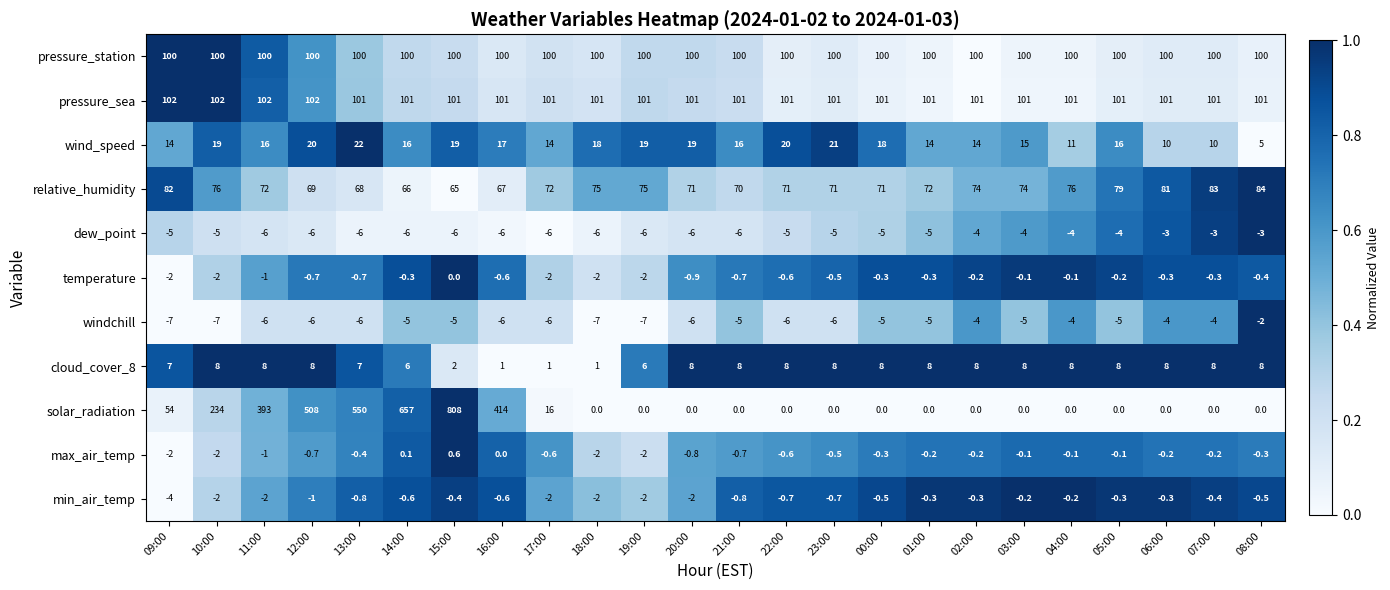

What is the spread (max minus min) of values at 11:00?

399.0